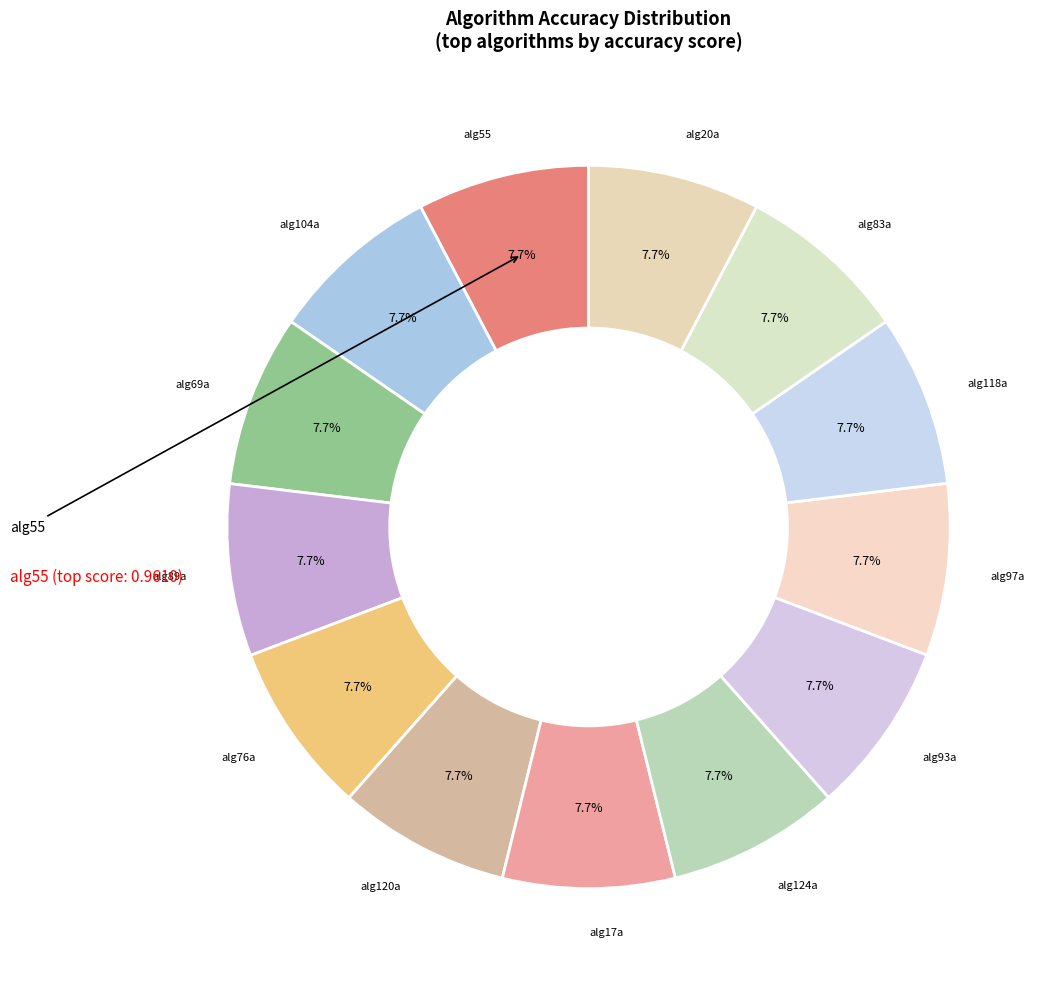

Does alg120a represent more than half of the total?

No